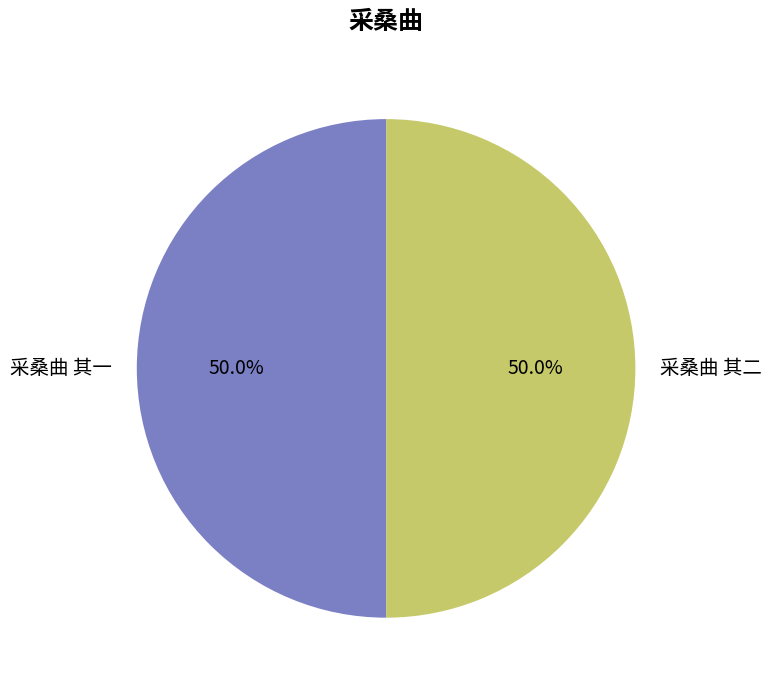

What percentage do 采桑曲 其二 and 采桑曲 其一 together represent?

100.0%